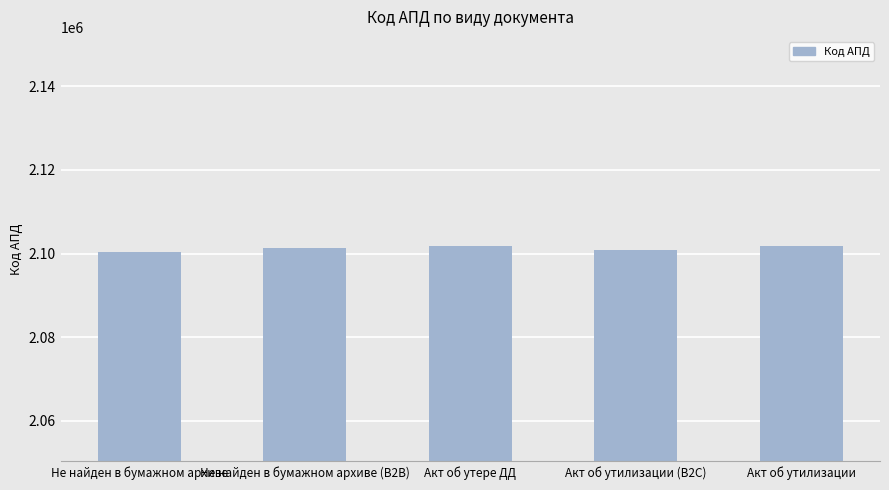

What is the value of the 5th bar from the left?

2101736